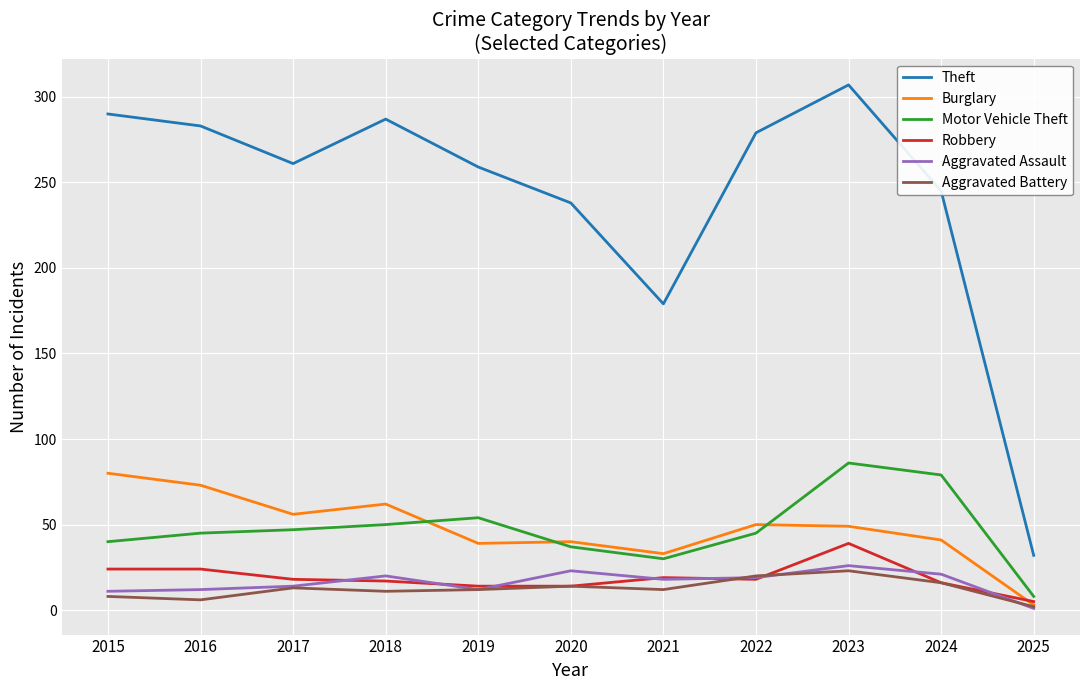

In Burglary, how many points are lower than both neighbors (excluding endpoints)?

3